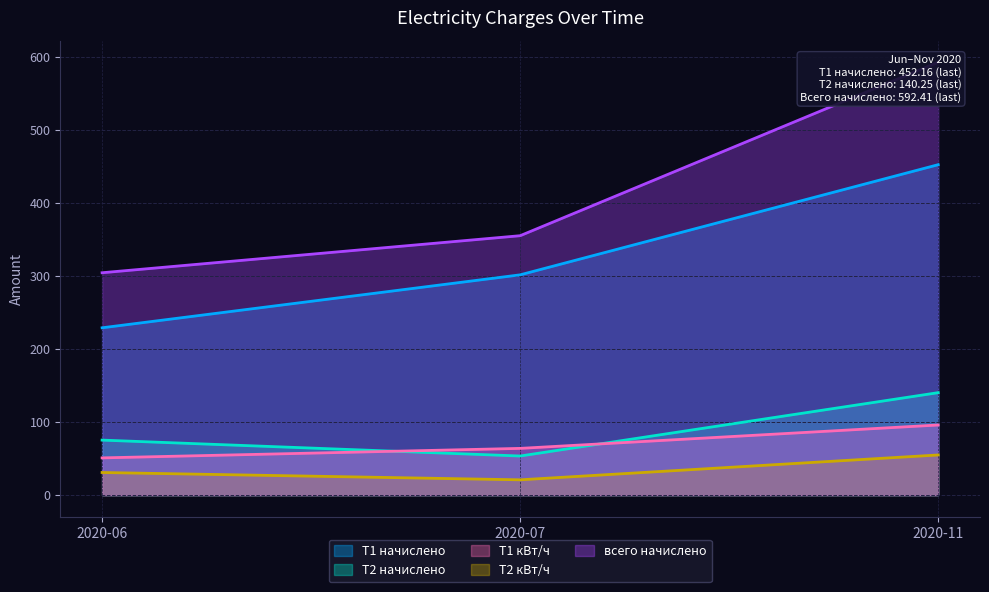

Reading left to right, list all the values displayed in this chart.

Т1 начислено: 2020-06=229.0	2020-07=301.4	2020-11=452.2
Т2 начислено: 2020-06=75.3	2020-07=53.5	2020-11=140.2
Т1 кВт/ч: 2020-06=51.0	2020-07=64.0	2020-11=96.0
Т2 кВт/ч: 2020-06=31.0	2020-07=21.0	2020-11=55.0
всего начислено: 2020-06=304.3	2020-07=355.0	2020-11=592.4